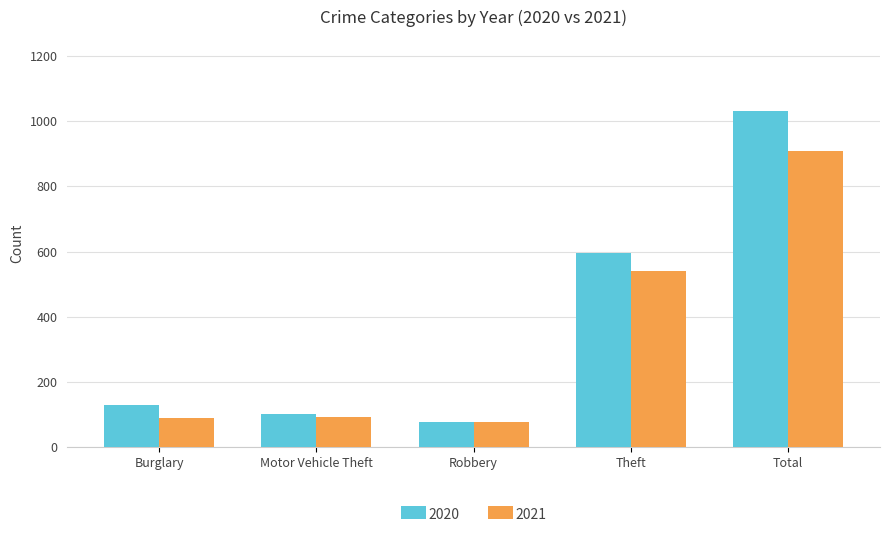

True or false: 2021 has a value of 142 at Motor Vehicle Theft.

False